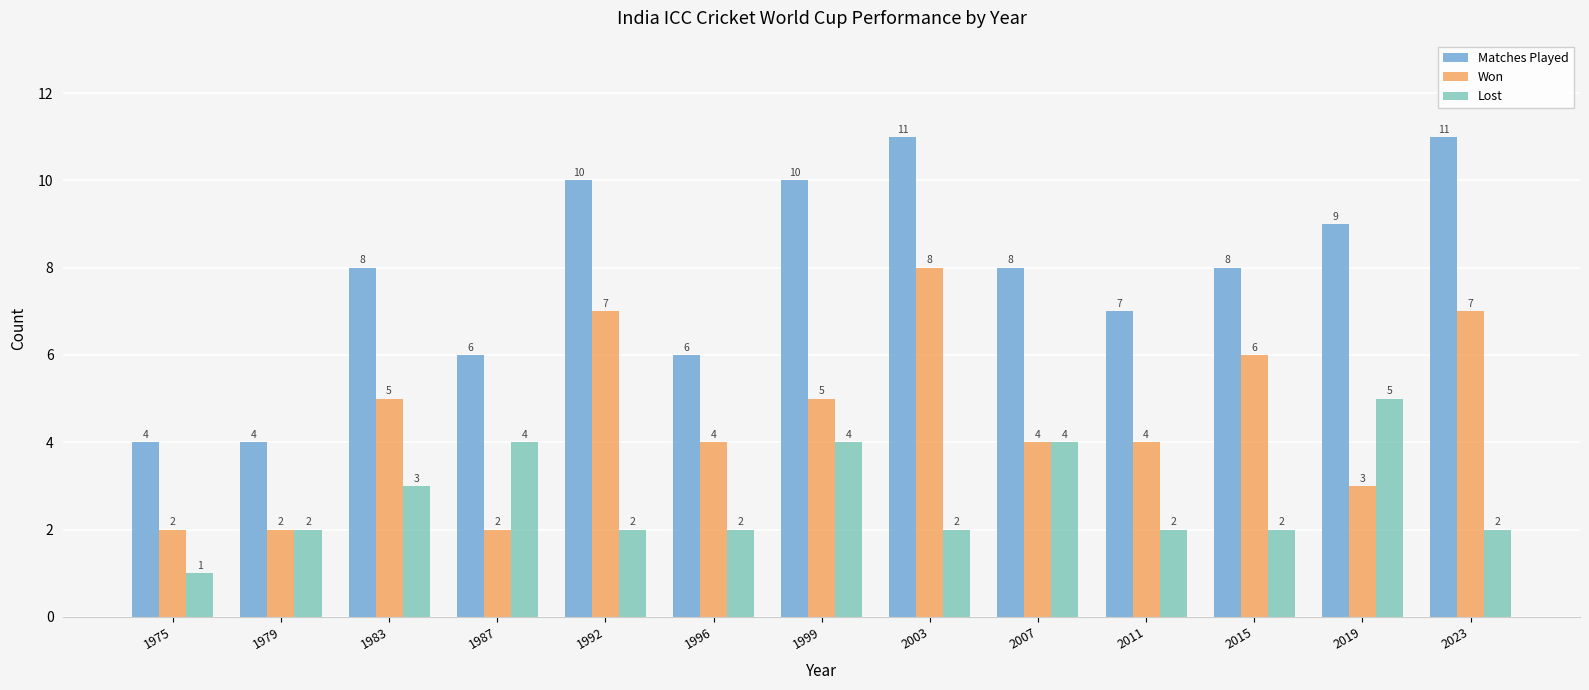

What value does the Matches Played series have at 2011?

7